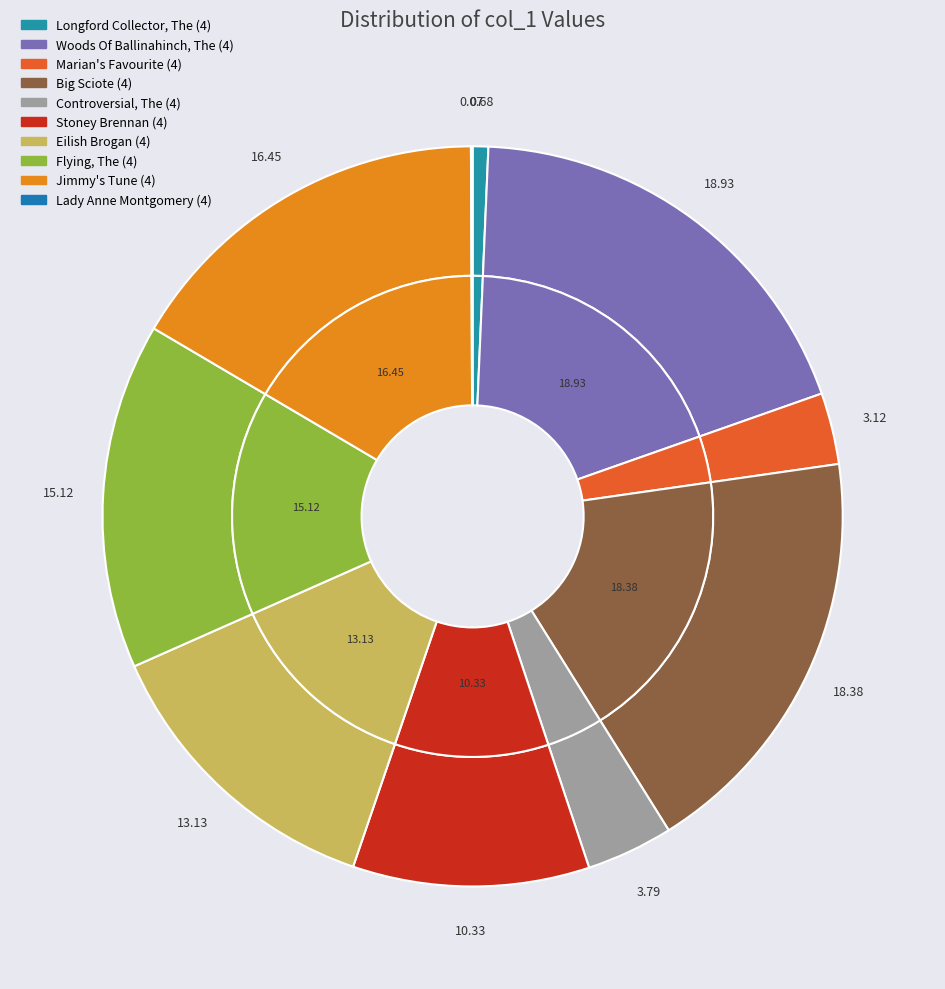

Which slice is the smallest?

Lady Anne Montgomery (4)